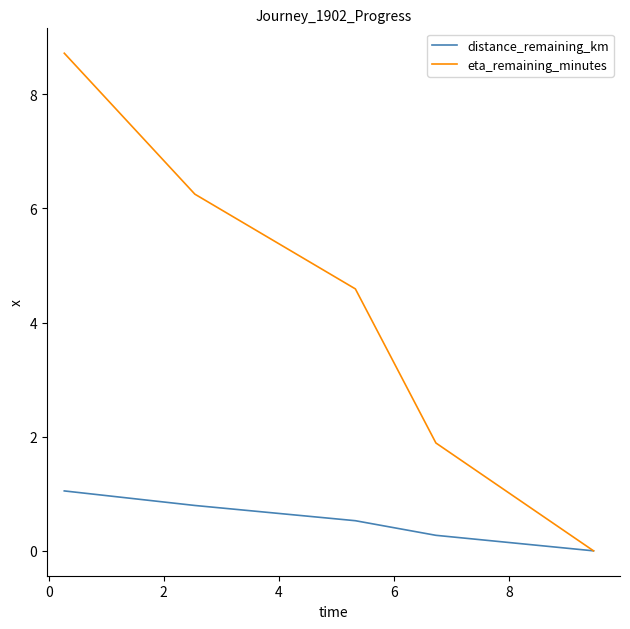

Which series has the largest total across all categories?

eta_remaining_minutes